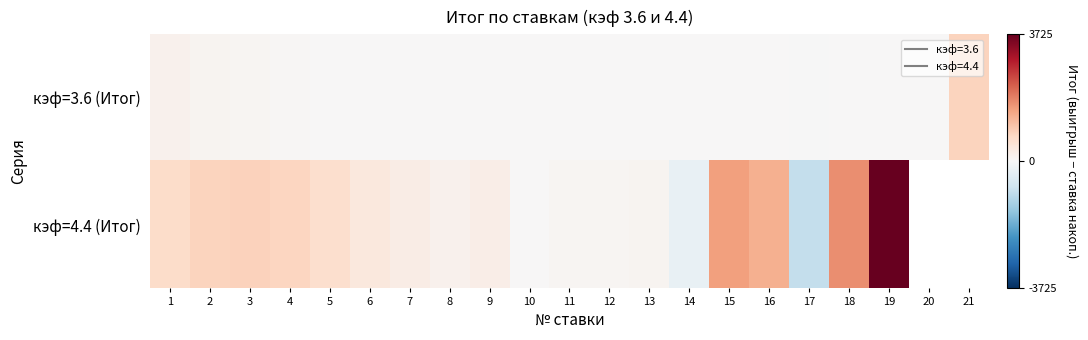

What is the spread (max minus min) of values at 12?

67.2